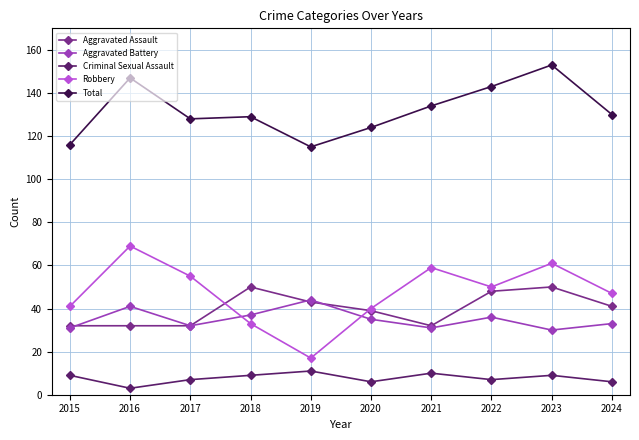

Is this an area chart (filled region under the line)?

No